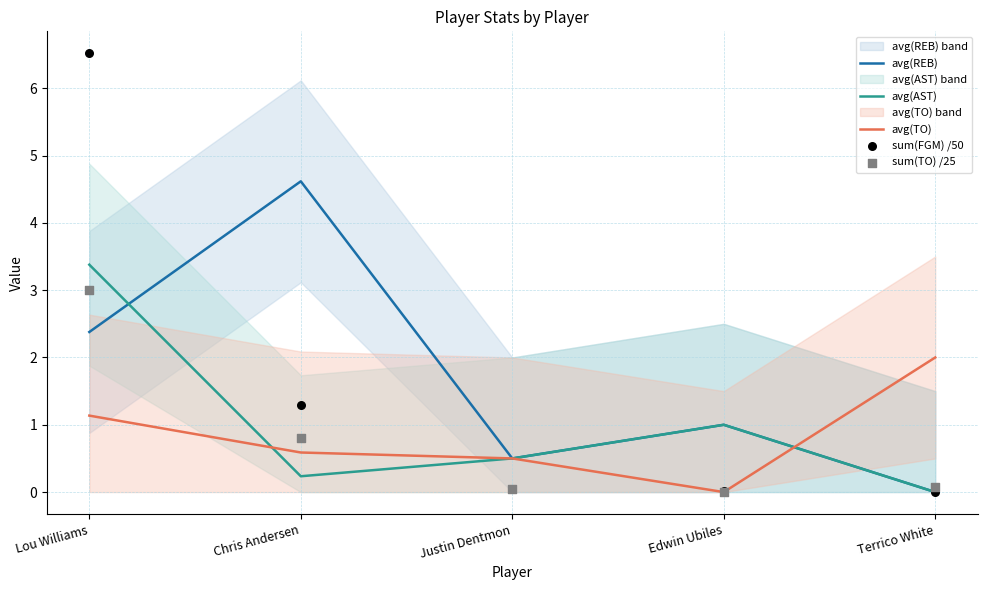

Which series has the widest spread of Y values?

sum(FGM) /50